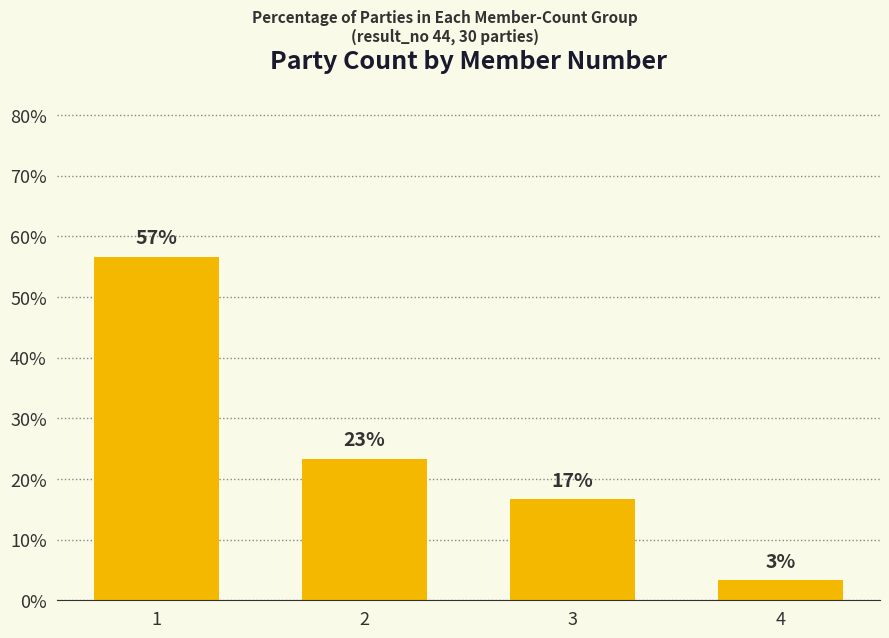

List the labels in order of value, smallest first.

4, 3, 2, 1